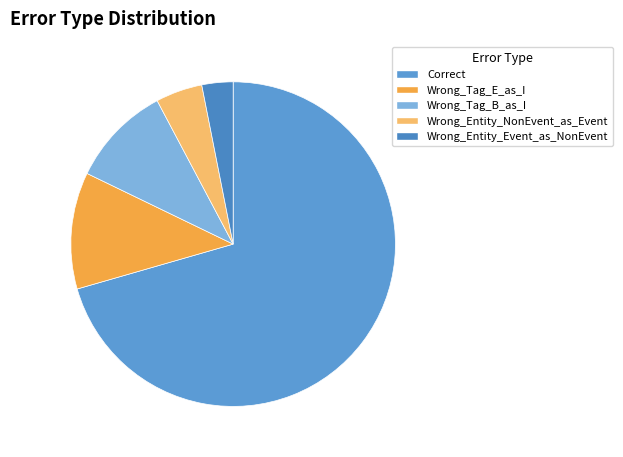

Between Wrong_Tag_E_as_I and Wrong_Tag_B_as_I, which is larger?

Wrong_Tag_E_as_I